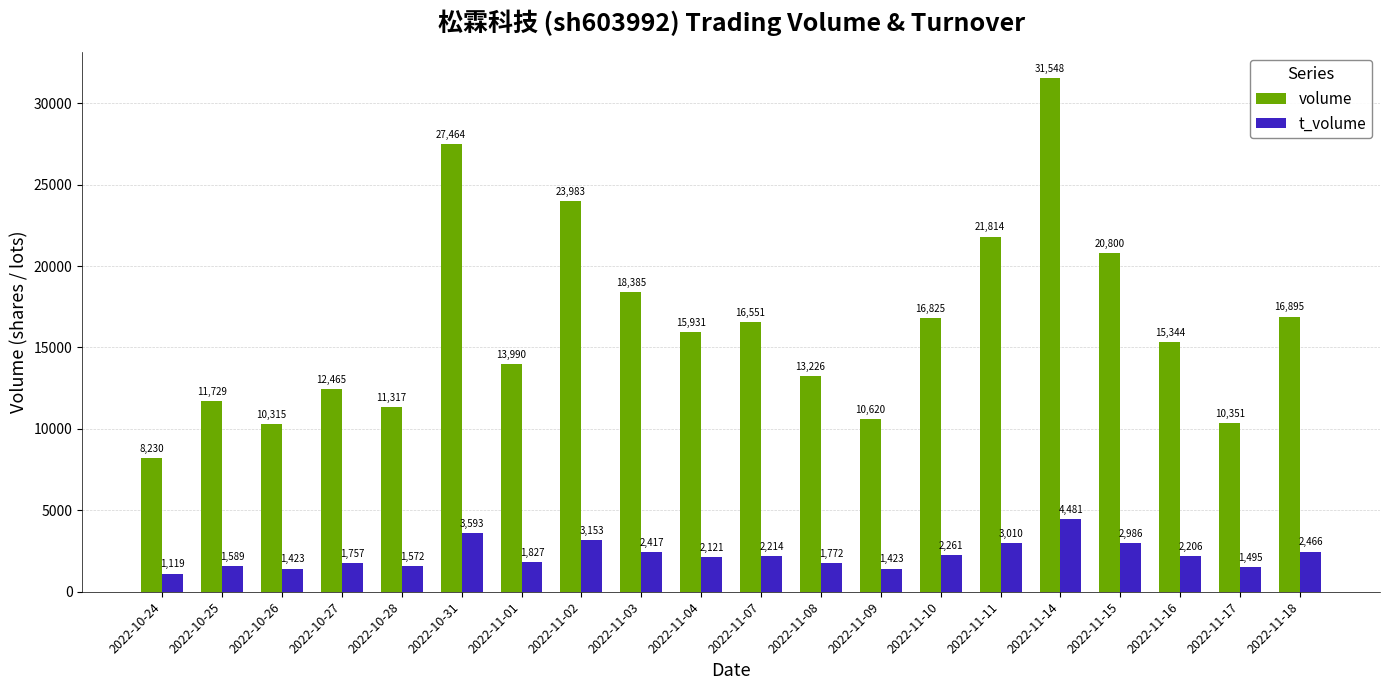

What is the difference between the highest and lowest values at 2022-11-03?

15968